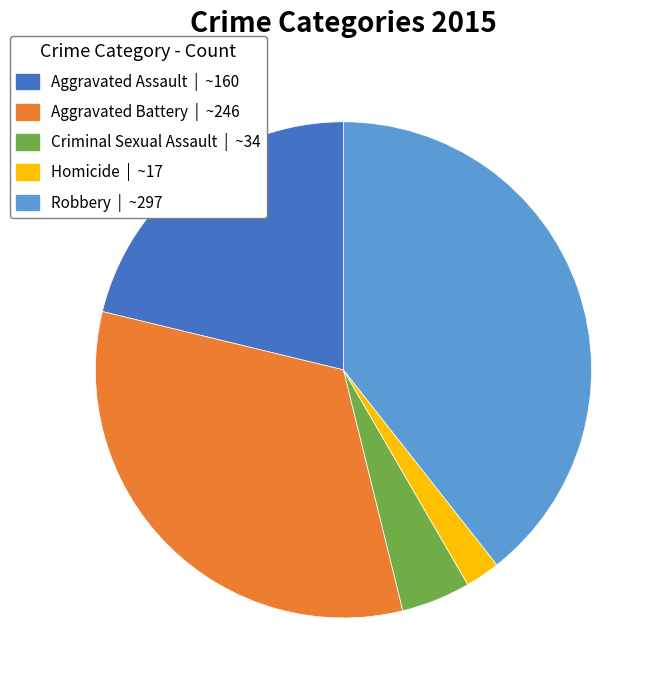

What is the largest slice in the pie chart?

Robbery